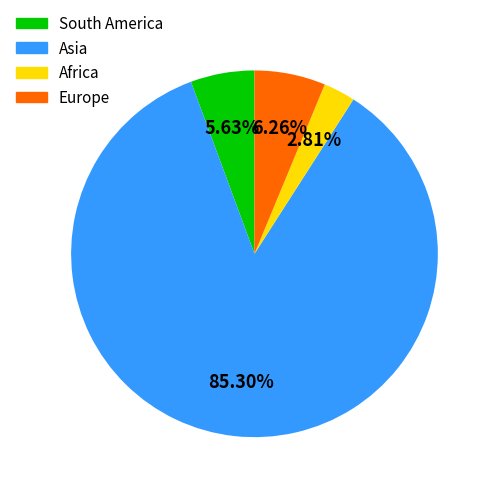

What portion of the pie excludes Europe?

93.7%